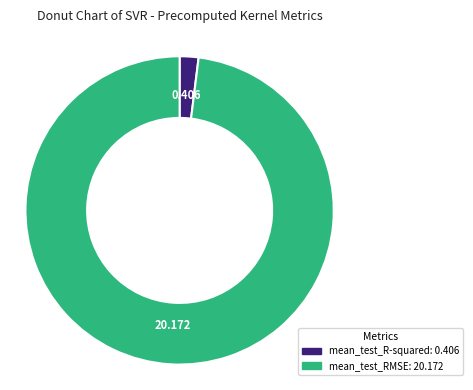

Between mean_test_R-squared and mean_test_RMSE, which is larger?

mean_test_RMSE